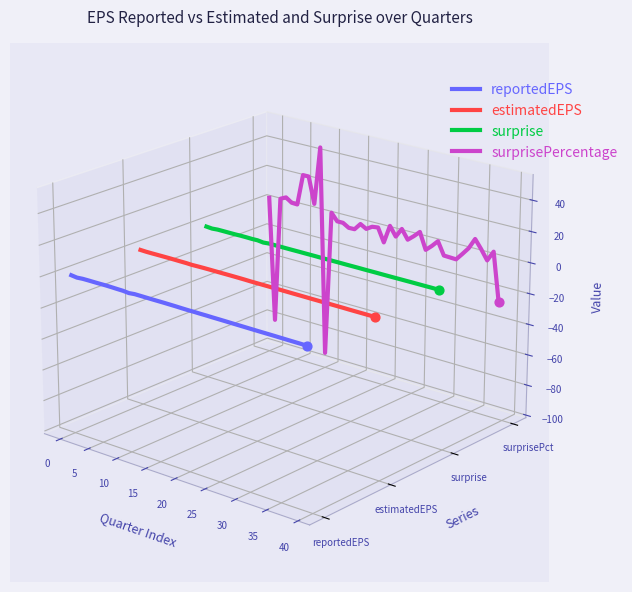

Which series reaches the maximum Y coordinate?

surprisePercentage